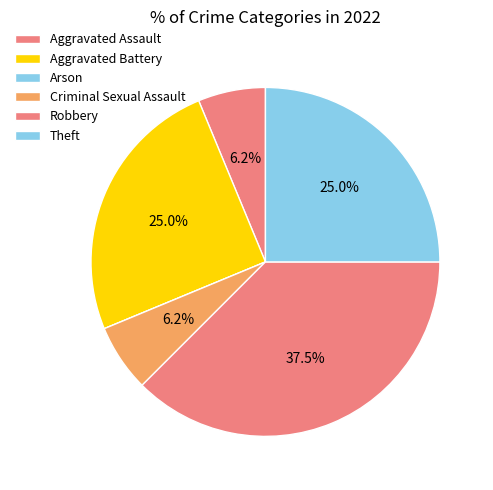

Which category has the biggest portion of the pie?

Robbery